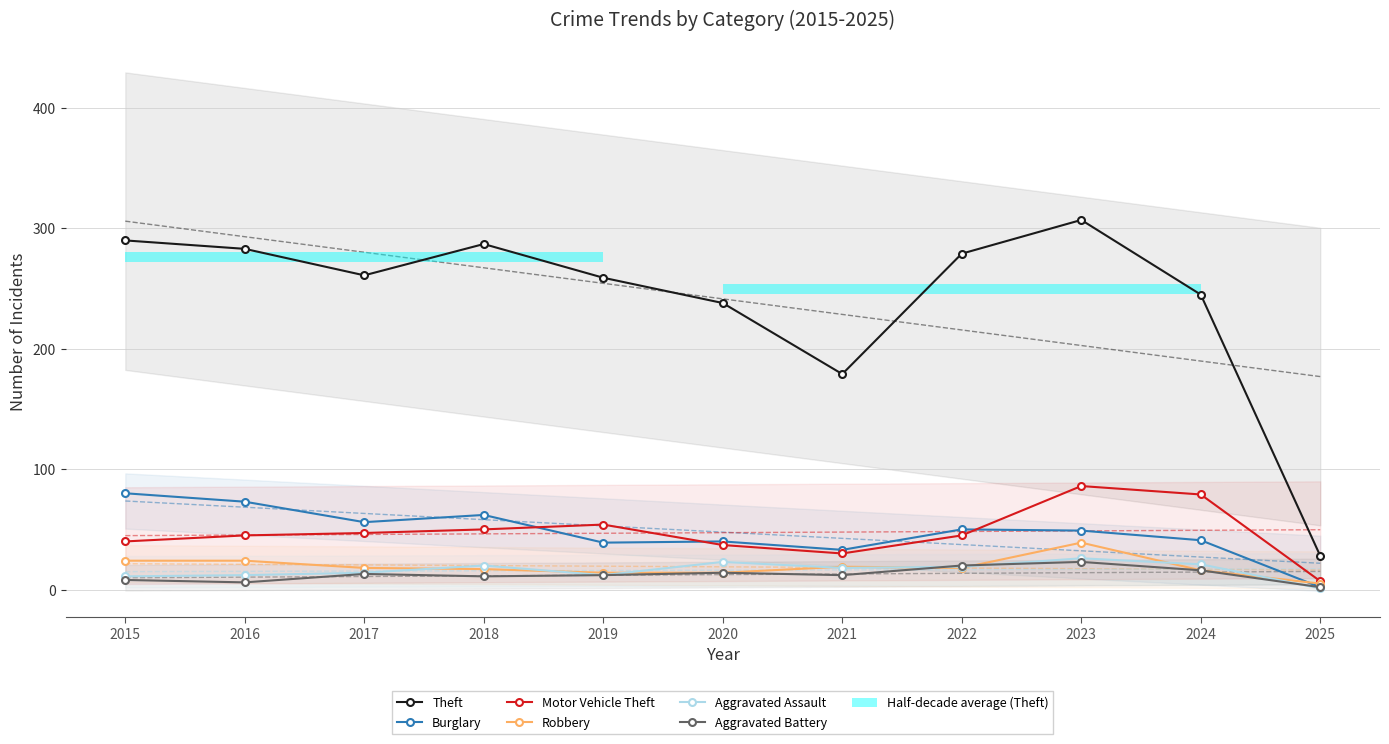

Rank the series at 2017 from lowest to highest value.

Aggravated Battery, Aggravated Assault, Robbery, Motor Vehicle Theft, Burglary, Theft